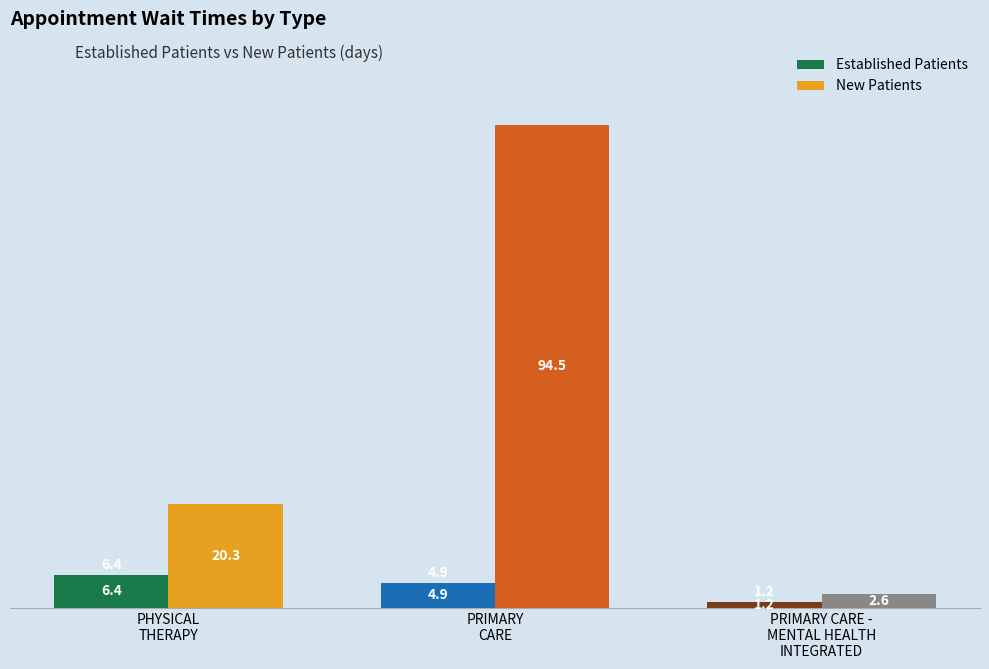

What position from the right is PHYSICAL THERAPY?

3